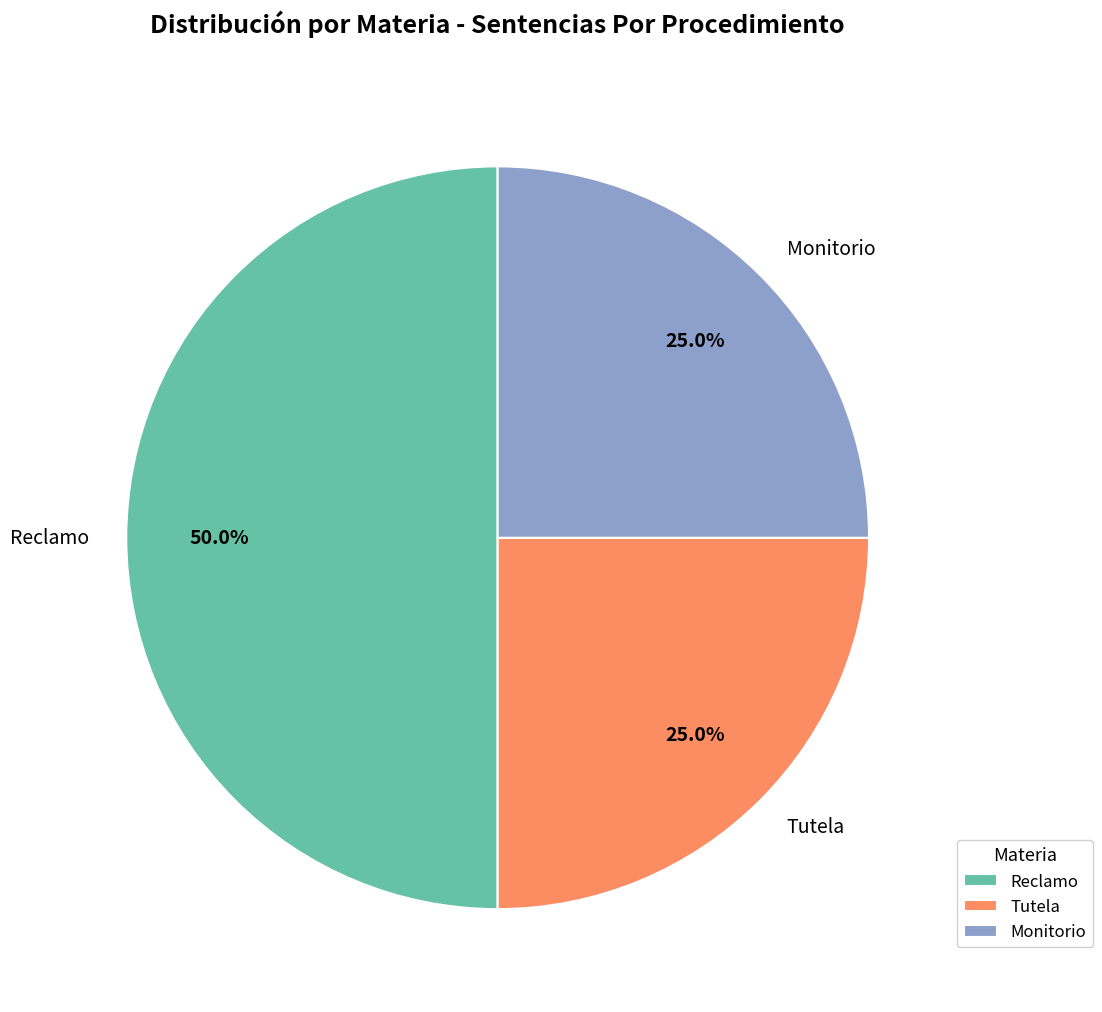

Does Monitorio account for over 50% of the chart?

No